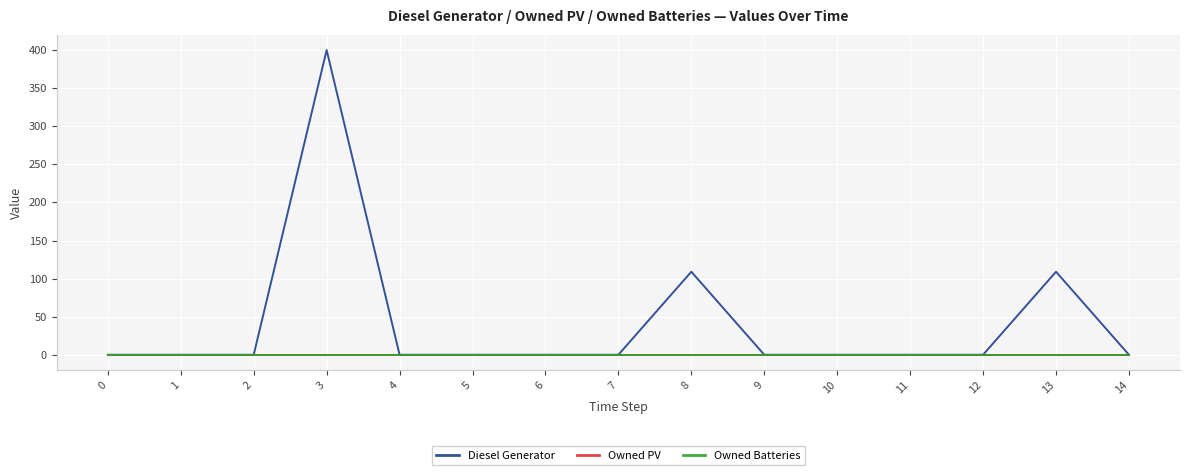

Reading left to right, extract all data points from this chart.

Diesel Generator: 0=0	1=0	2=0	3=400	4=0	5=0	6=0	7=0	8=109	9=0	10=0	11=0	12=0	13=109	14=0
Owned PV: 0=0	1=0	2=0	3=0	4=0	5=0	6=0	7=0	8=0	9=0	10=0	11=0	12=0	13=0	14=0
Owned Batteries: 0=0	1=0	2=0	3=0	4=0	5=0	6=0	7=0	8=0	9=0	10=0	11=0	12=0	13=0	14=0